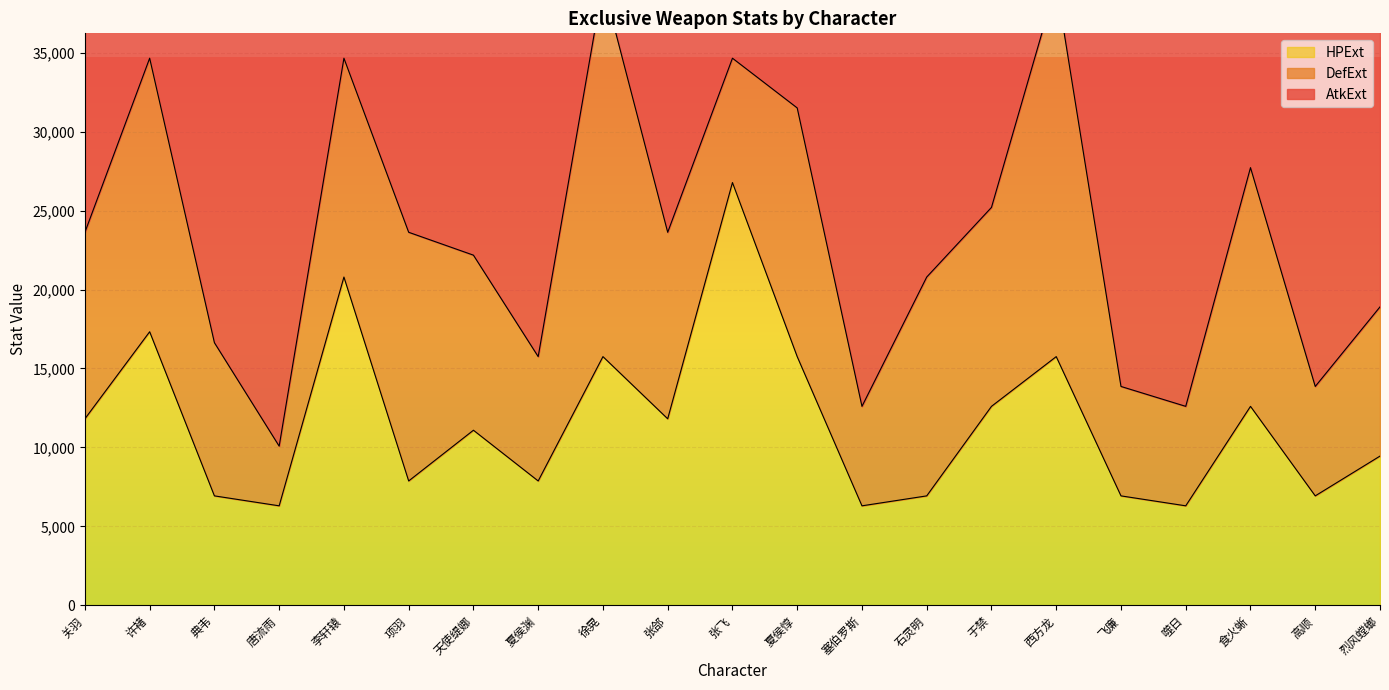

In AtkExt, how many points are higher than both neighbors (excluding endpoints)?

7